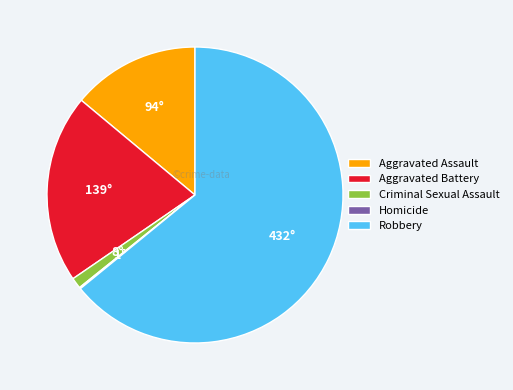

Is it true that Aggravated Assault is 2% of the pie?

False